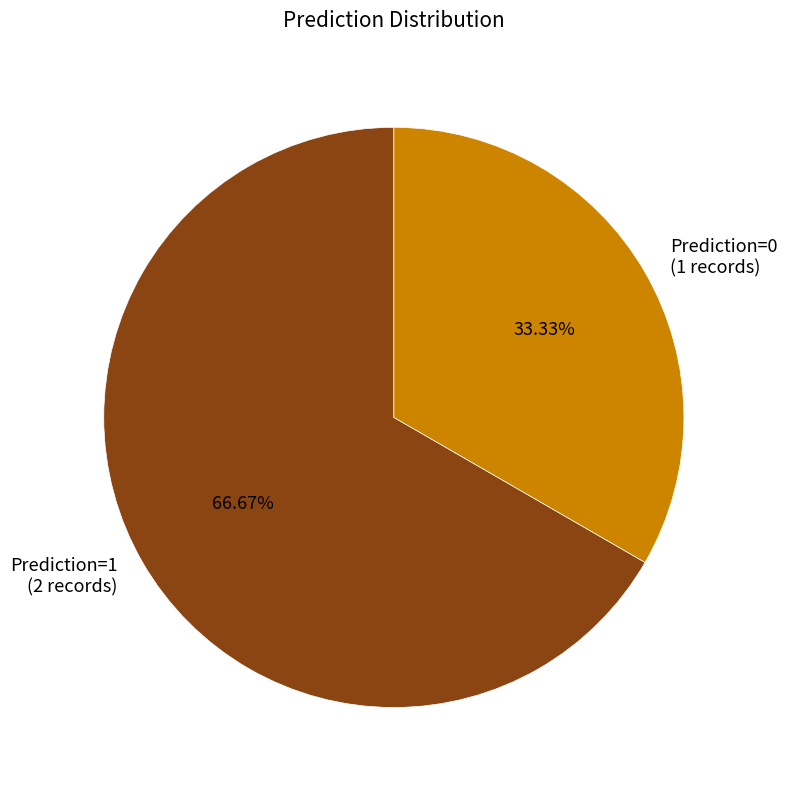

Is there a majority slice in this chart?

Yes